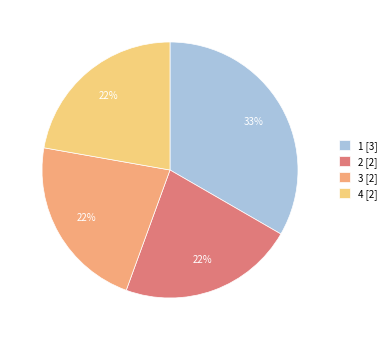

To the nearest percent, what is the combined percentage of 1 [3] and 3 [2]?

56%